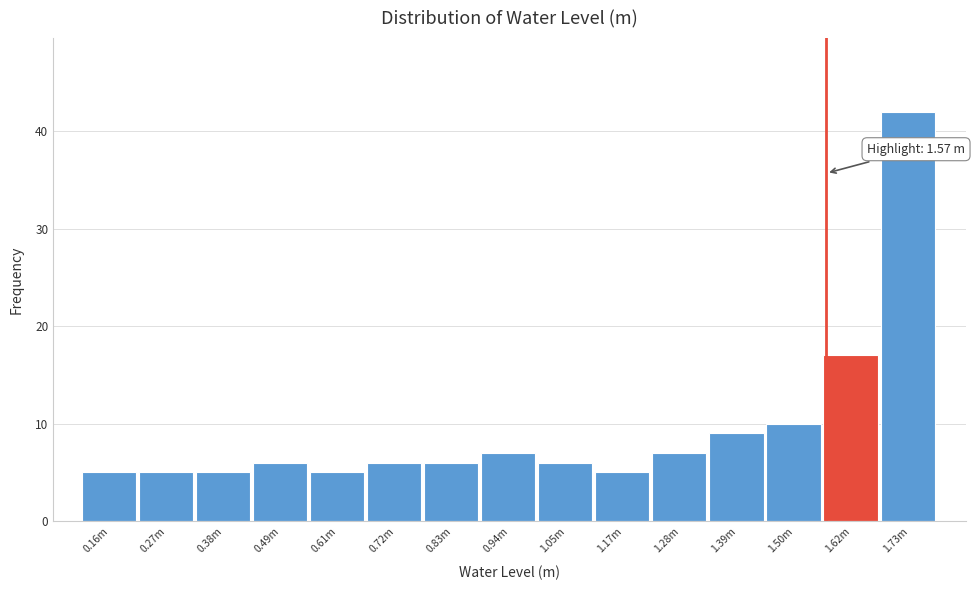

Reading left to right, extract all data points from this chart.

0.16m=5	0.27m=5	0.38m=5	0.49m=6	0.61m=5	0.72m=6	0.83m=6	0.94m=7	1.05m=6	1.17m=5	1.28m=7	1.39m=9	1.50m=10	1.62m=17	1.73m=42